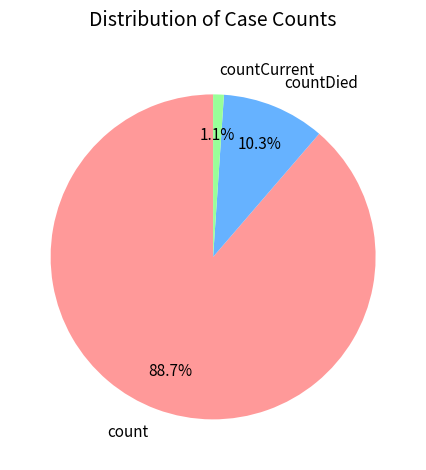

Count the number of slices in the pie.

3